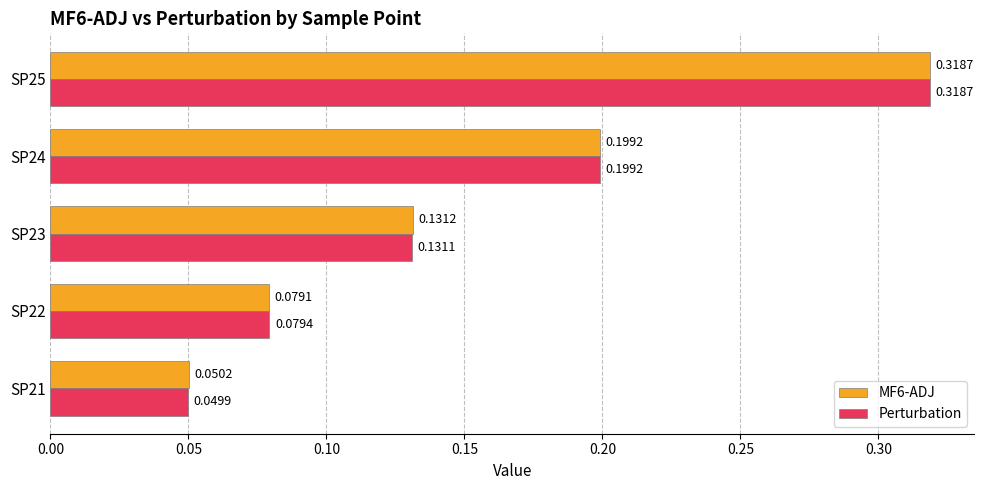

What are all the series names shown in the legend?

MF6-ADJ, Perturbation